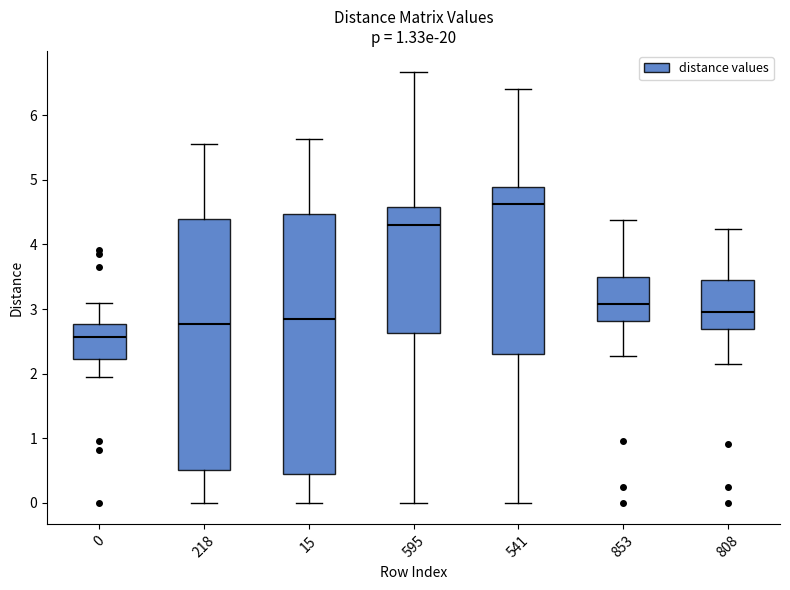

Reading left to right, transcribe this box plot: for each box, give where its median line is, the range the box spans, and where its two whiskers end, as read against the y-axis. The values are not printed on the chart, so give them approximately, as read against the axis.

0: median 2.6, box 2.2 to 2.8, whiskers 1.9 to 3.1
218: median 2.8, box 0.5 to 4.4, whiskers 0.0 to 5.6
15: median 2.8, box 0.4 to 4.5, whiskers 0.0 to 5.6
595: median 4.3, box 2.6 to 4.6, whiskers 0.0 to 6.7
541: median 4.6, box 2.3 to 4.9, whiskers 0.0 to 6.4
853: median 3.1, box 2.8 to 3.5, whiskers 2.3 to 4.4
808: median 2.9, box 2.7 to 3.4, whiskers 2.1 to 4.2